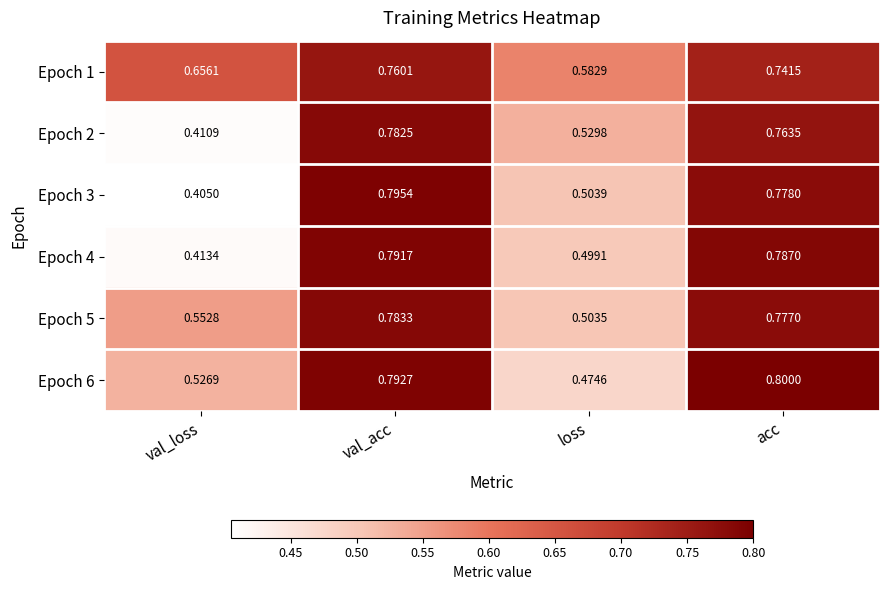

At how many categories does at least one series exceed 0?

4